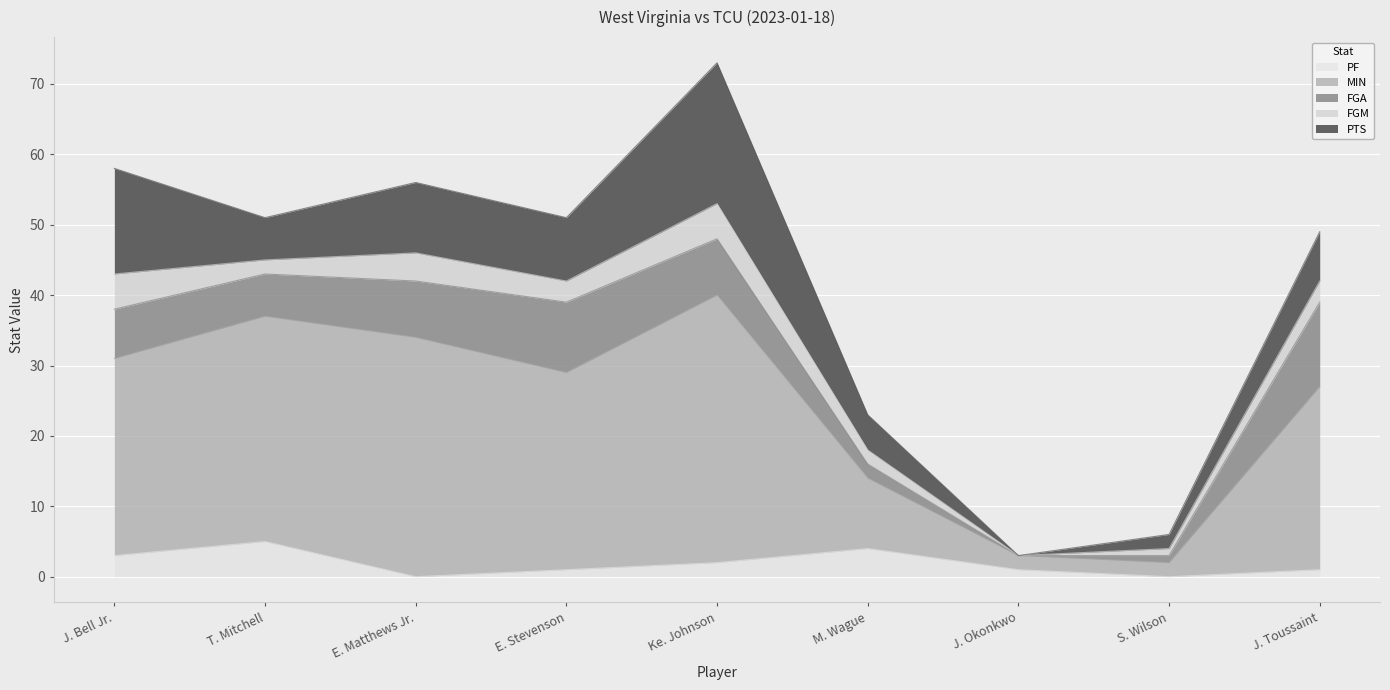

Rank the series by their maximum value, from highest to lowest.

MIN, PTS, FGA, FGM, PF